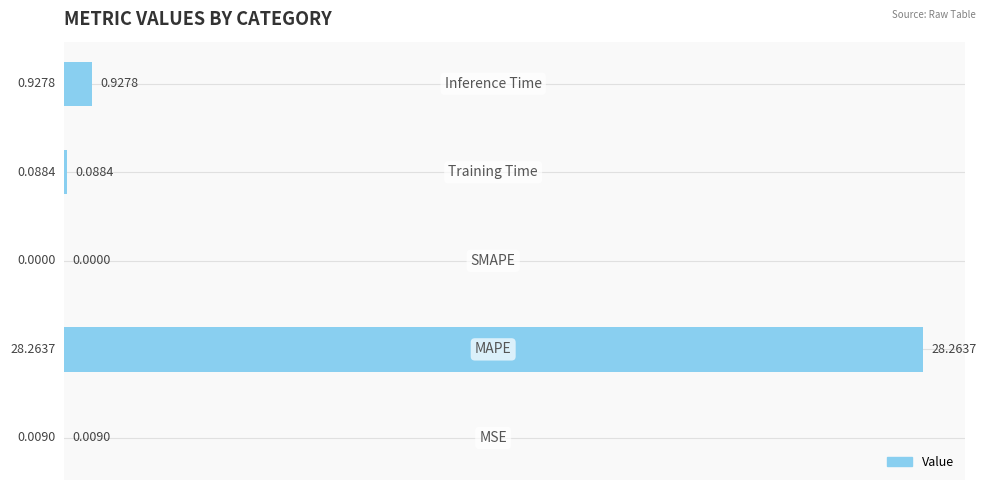

What is the sum of all values?

29.3